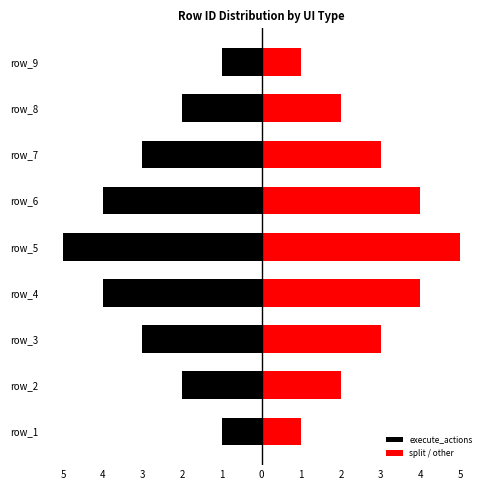

What is the sum of all execute_actions values?

-25